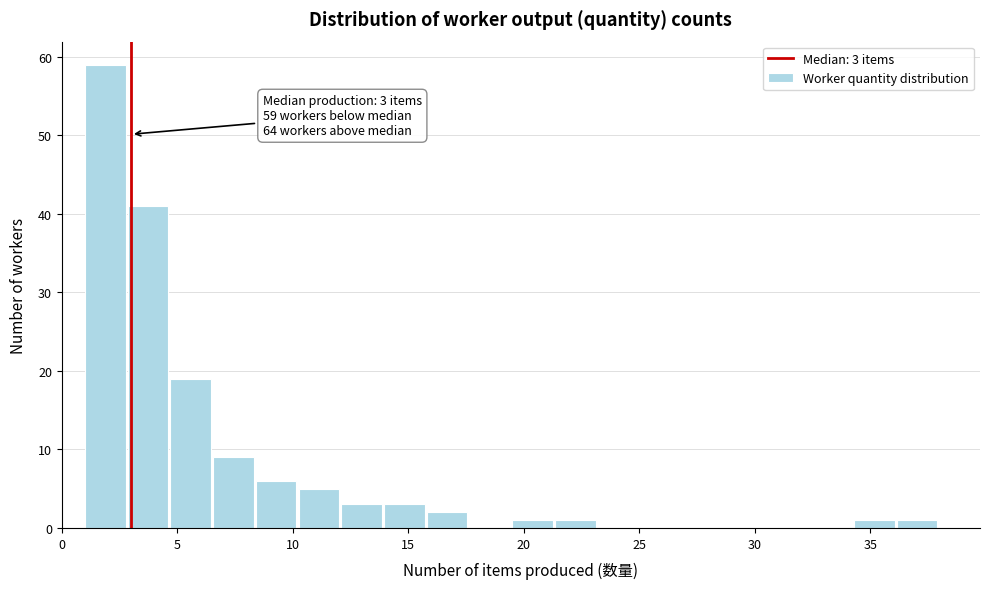

Read against the x-axis, roughly where is the centre of the tallest bar?

2.0